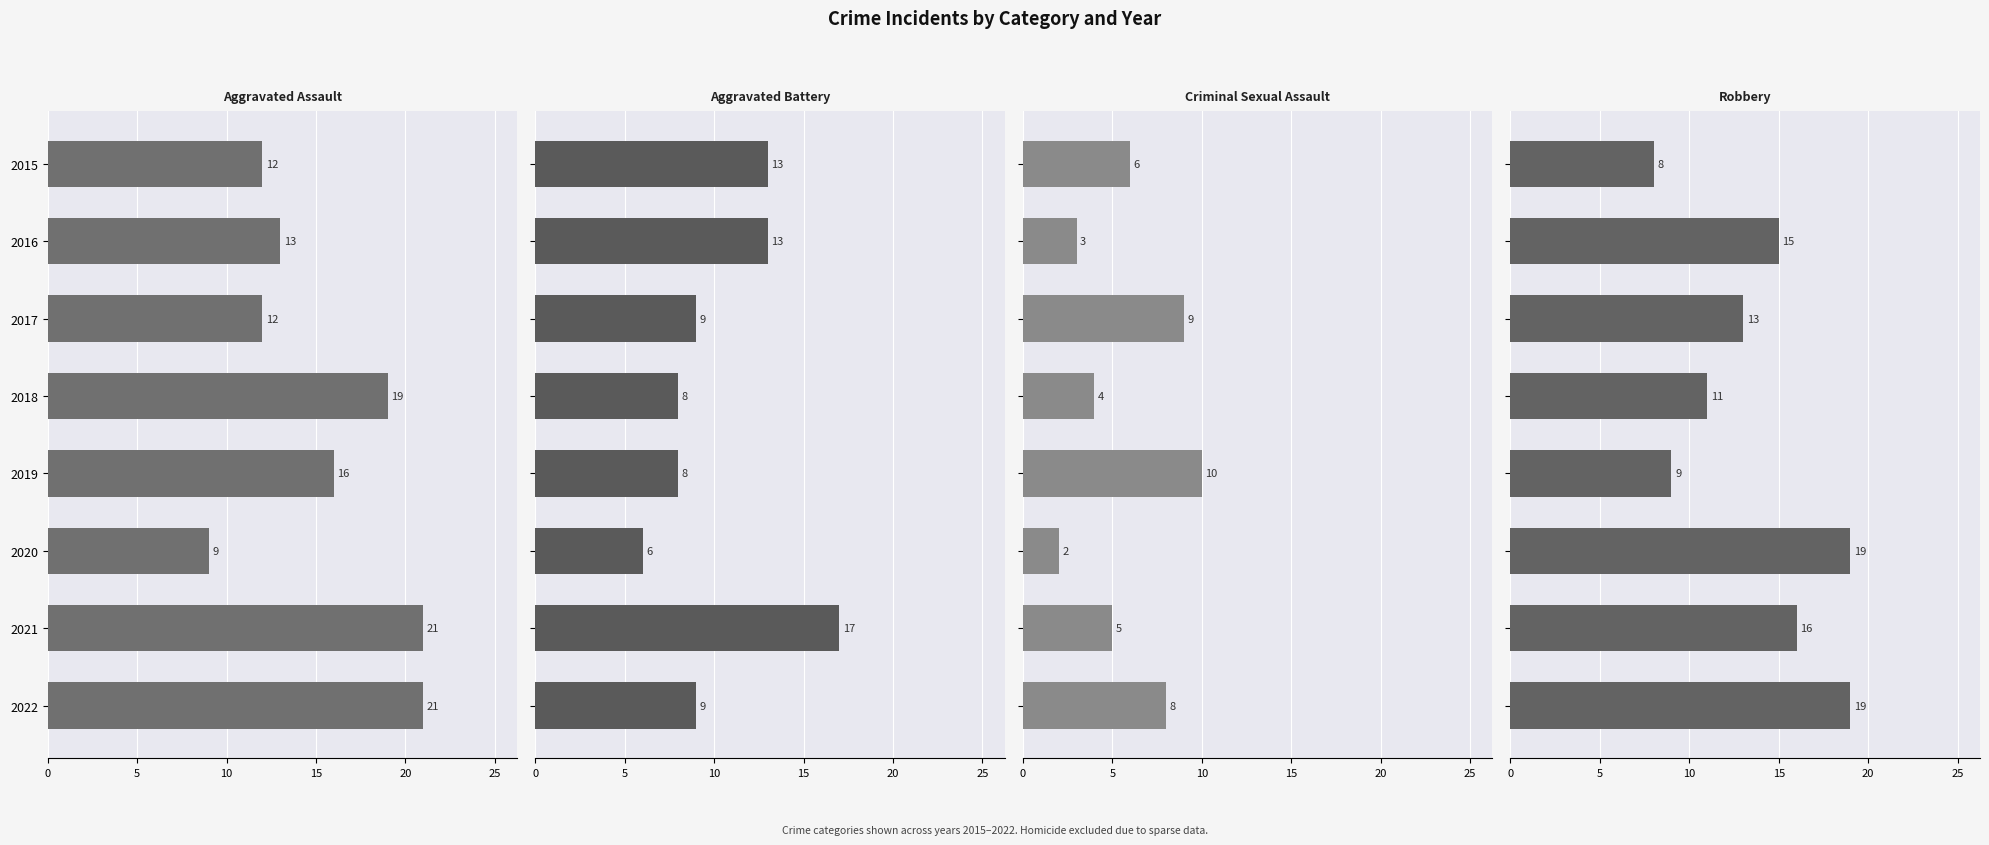

At how many categories does at least one series exceed 20?

2